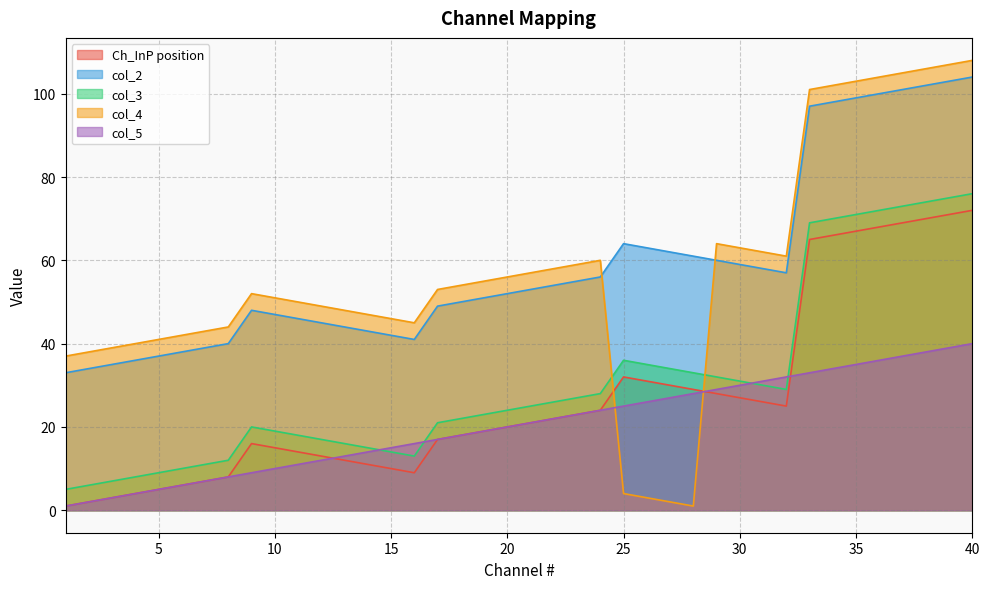

Is the value of col_4 at 14 greater than the value of Ch_InP position at 27?

Yes